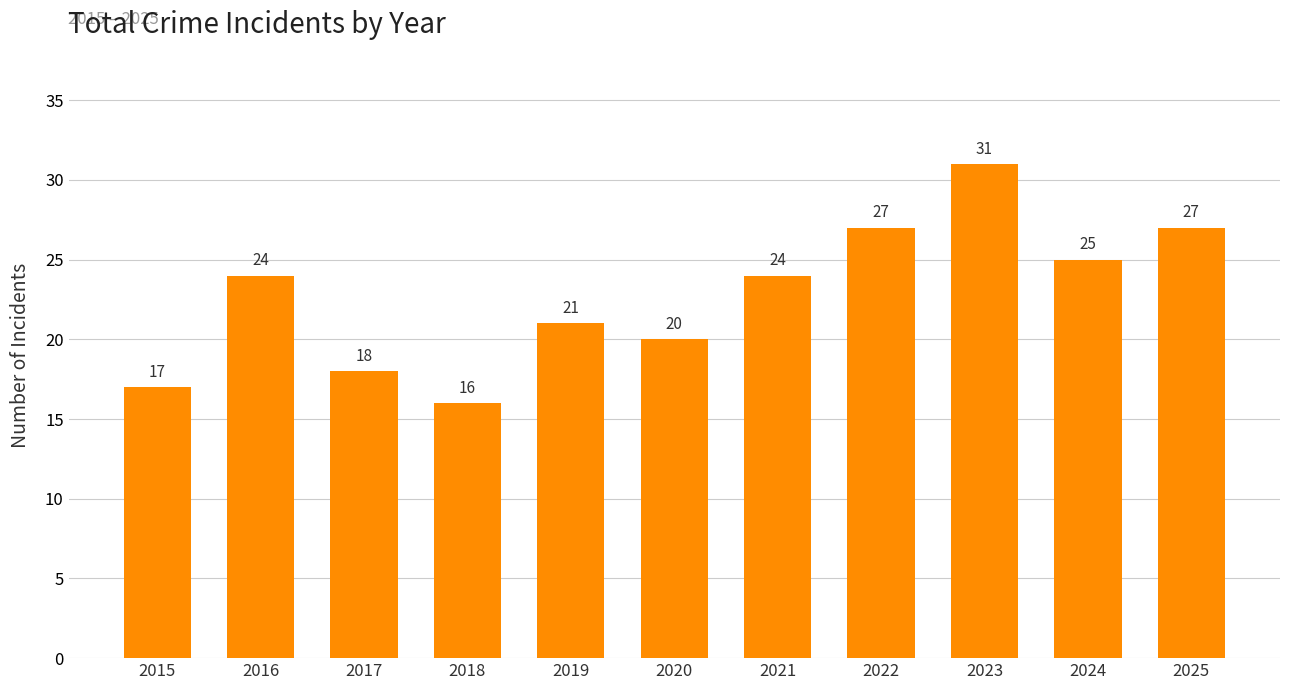

What is the approximate value at 2019?

21